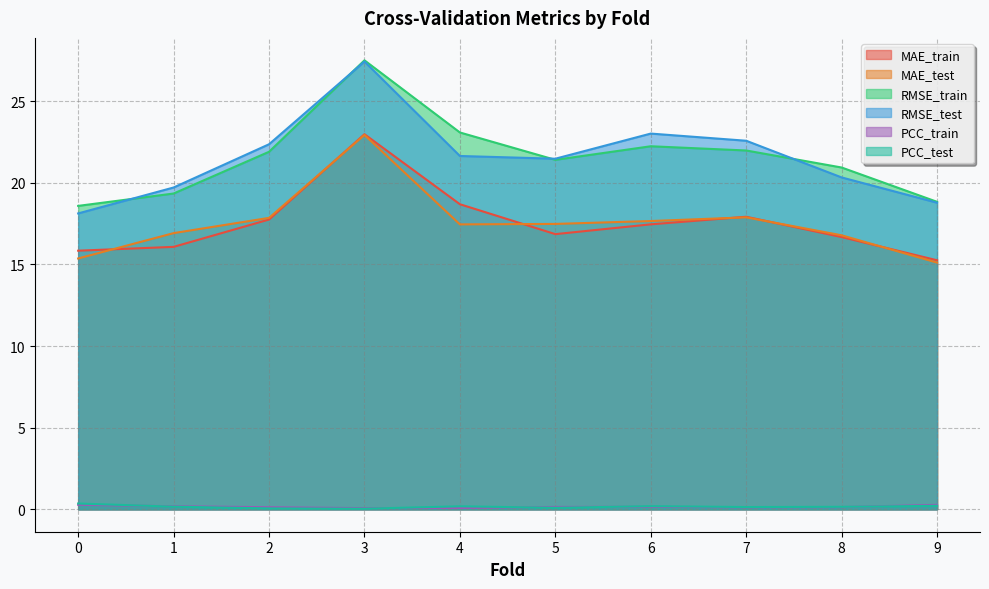

How many categories are shown in the chart?

10